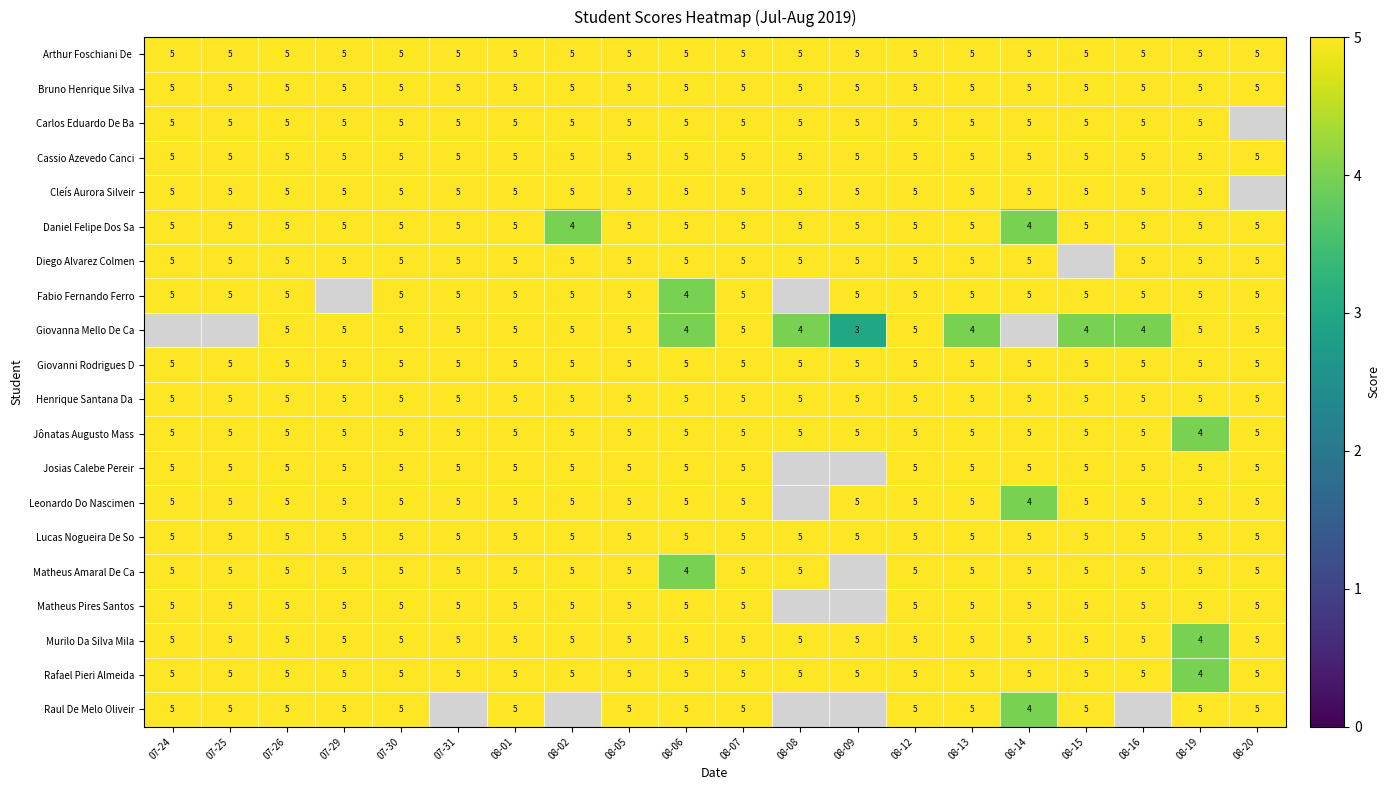

Read the Murilo Da Silva Mila value at 08-02.

5